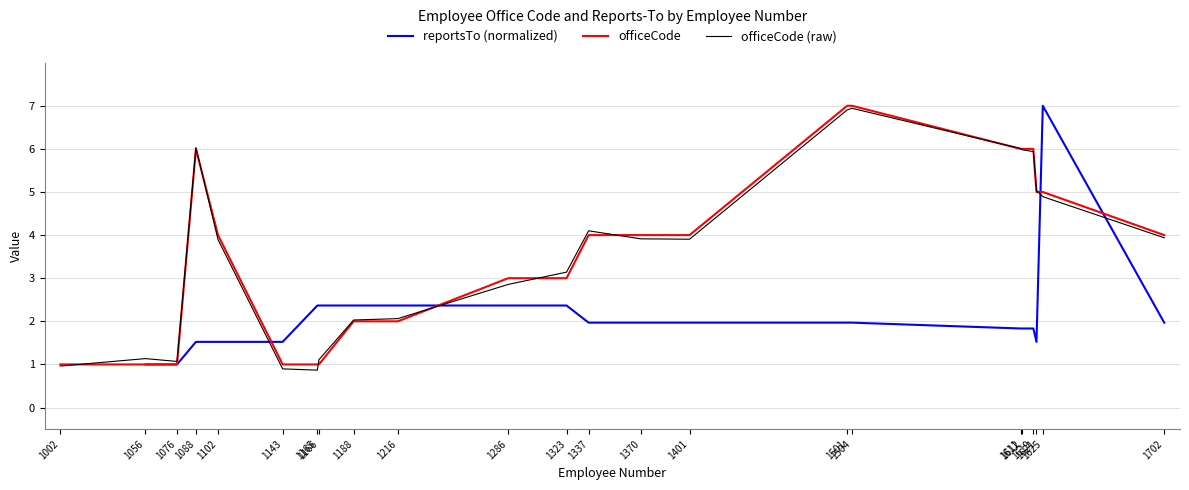

How many lines are shown in the chart?

3